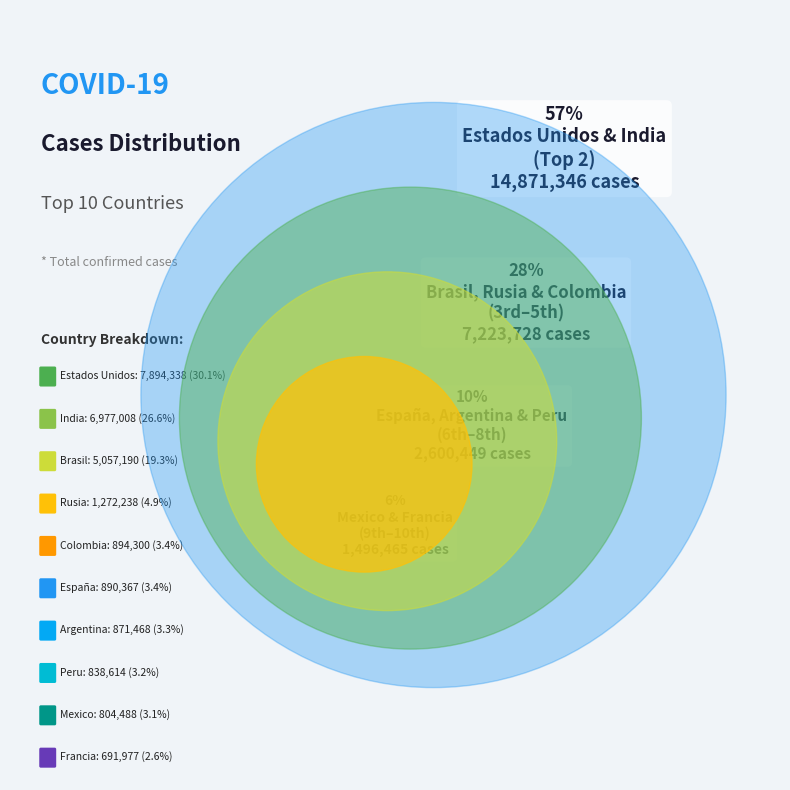

Do Argentina and Estados Unidos together represent more than half of the pie?

No